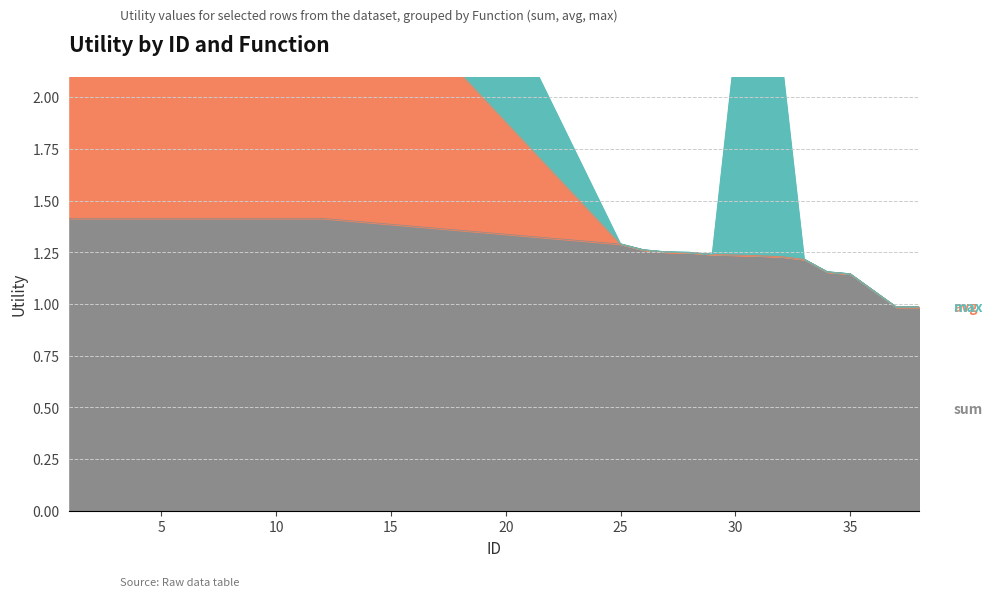

What is the lowest value of the sum series?

1.0